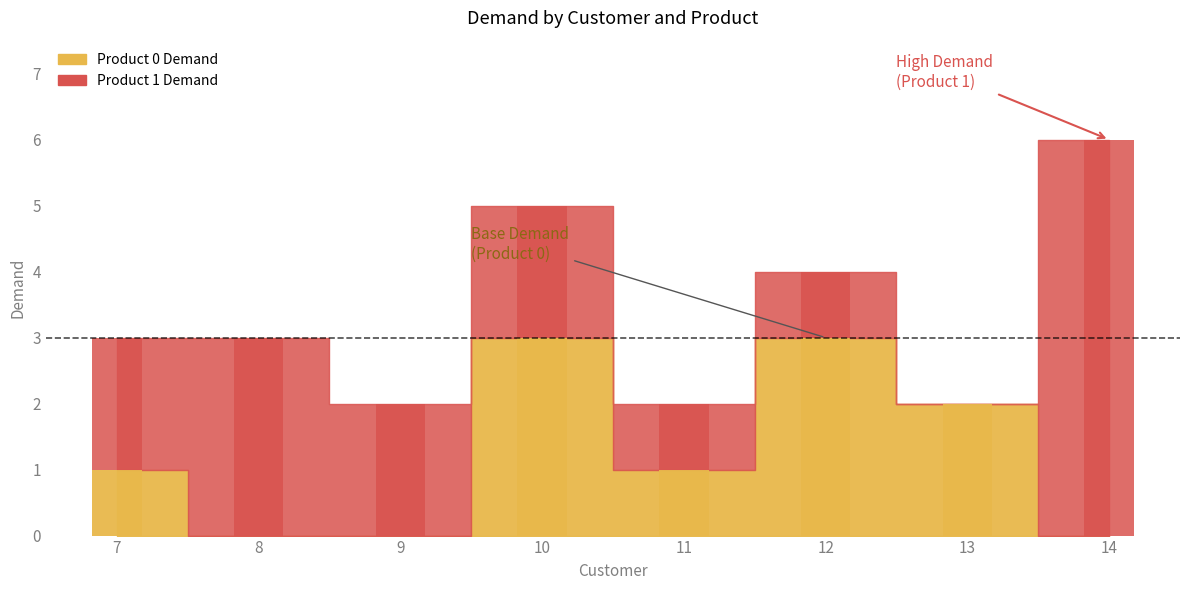

The value of Product 1 Demand at 8 is 1. True or false?

False